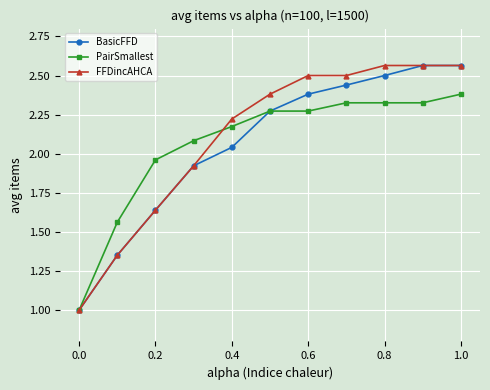

How many categories are shown in the chart?

11